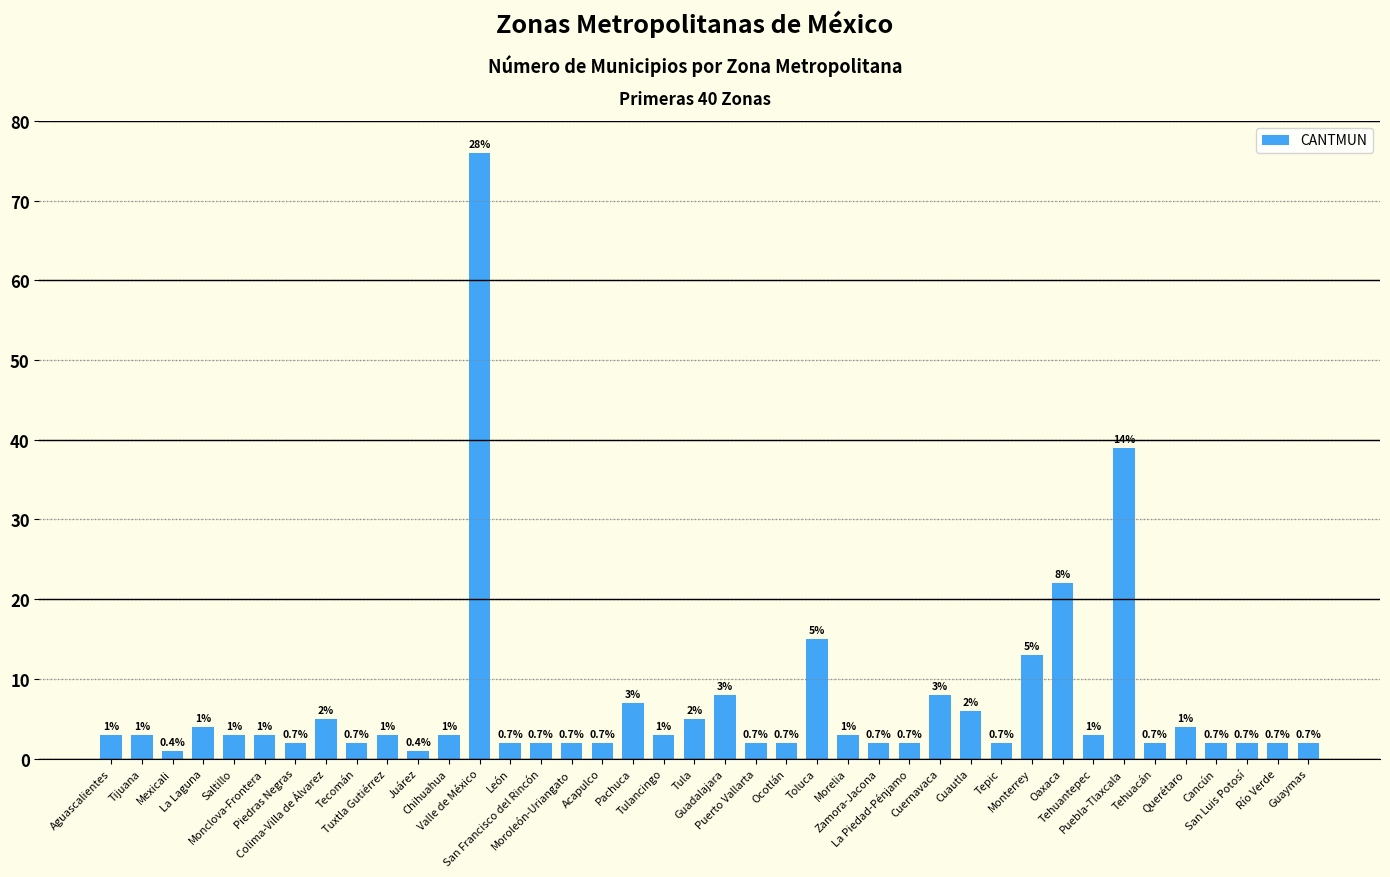

What is the ratio of the value at La Piedad-Pénjamo to the value at Aguascalientes?

0.7